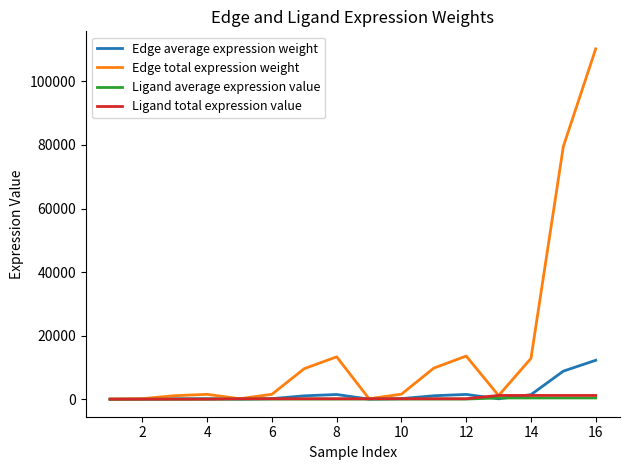

Which series has the largest range (max minus min)?

Edge total expression weight